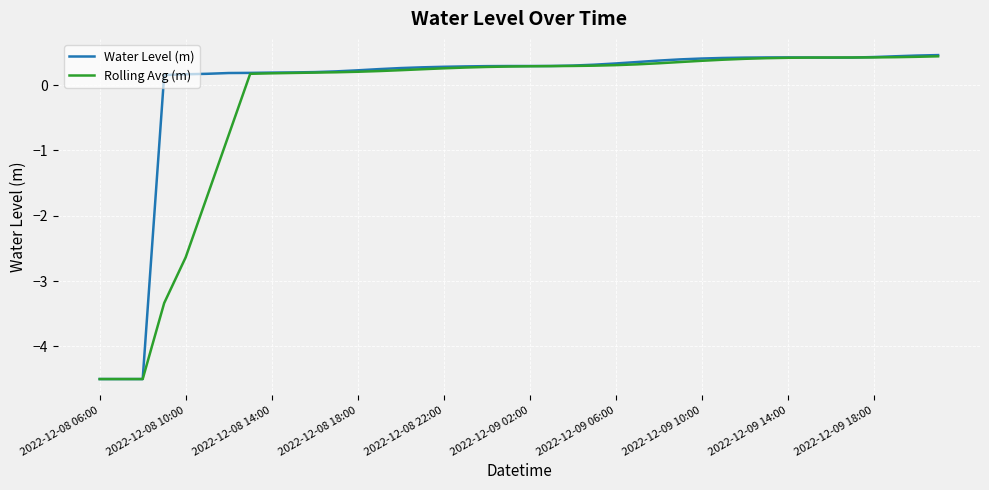

Rank the series by their average value, from highest to lowest.

Water Level (m), Rolling Avg (m)